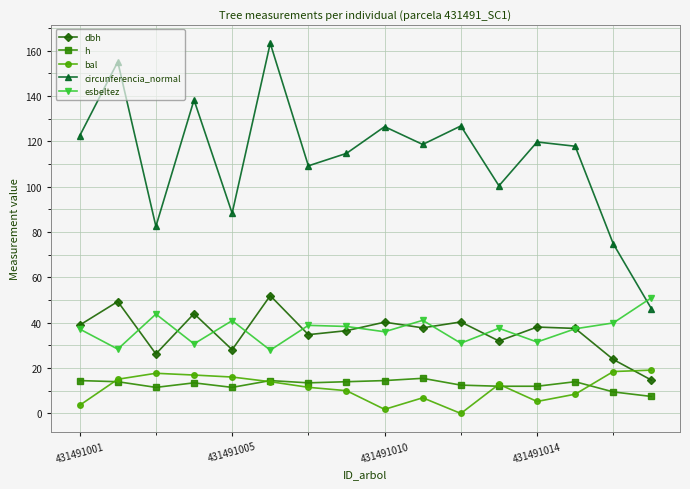

How many lines are shown in the chart?

5